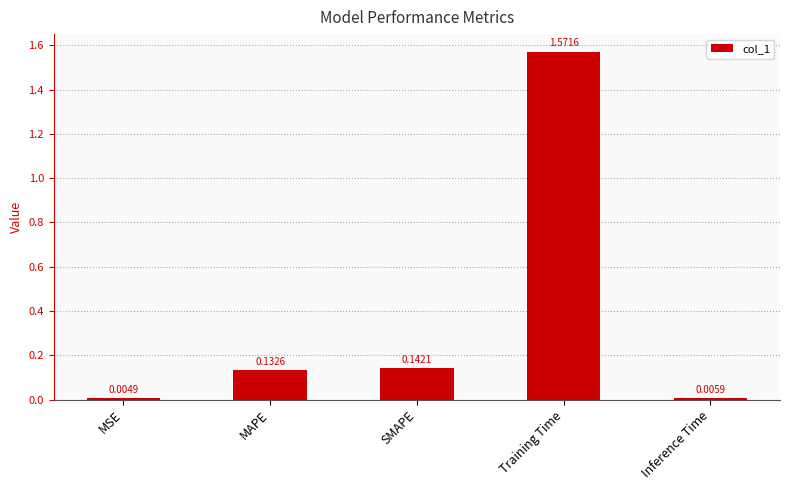

What is the average value?

0.4